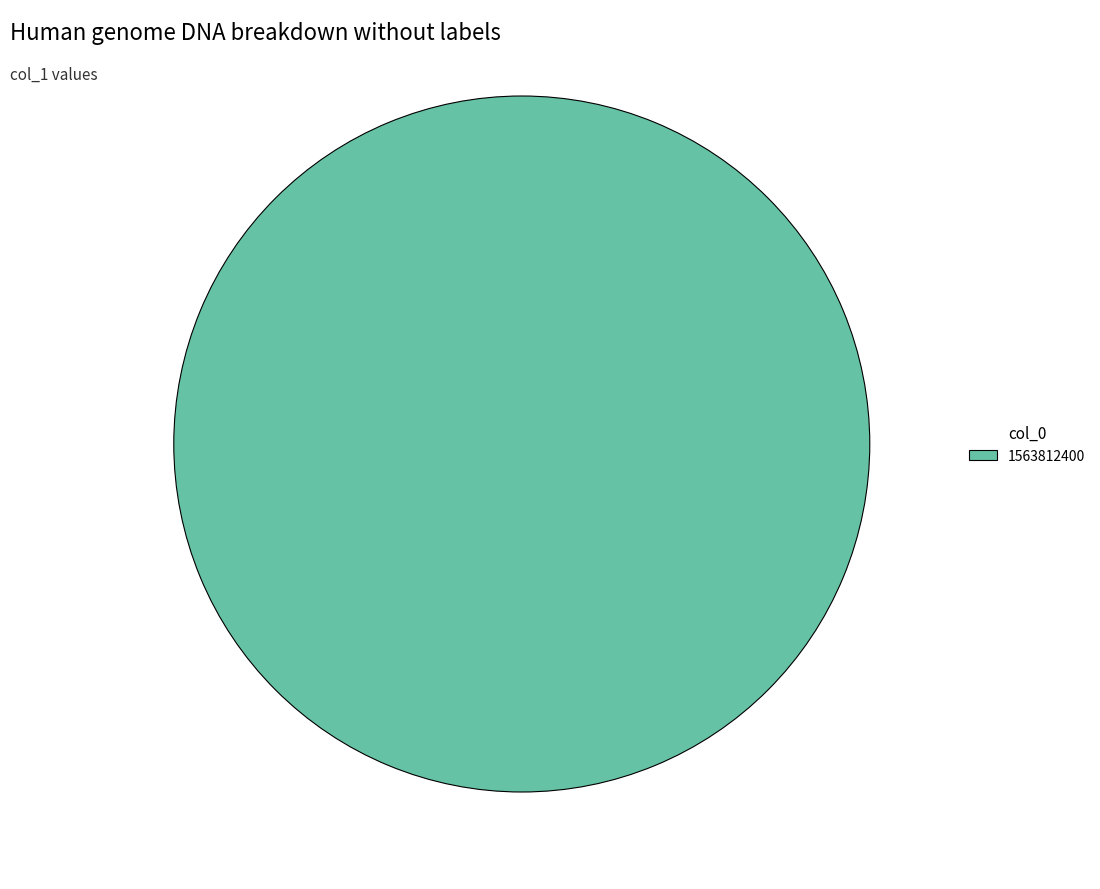

Does any single category account for the majority?

Yes